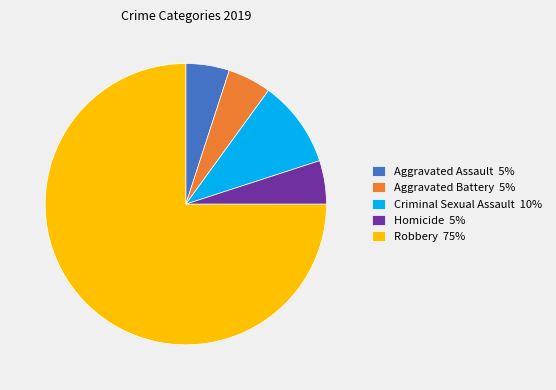

What is the ratio of the value at Criminal Sexual Assault to the value at Aggravated Battery?

2.0